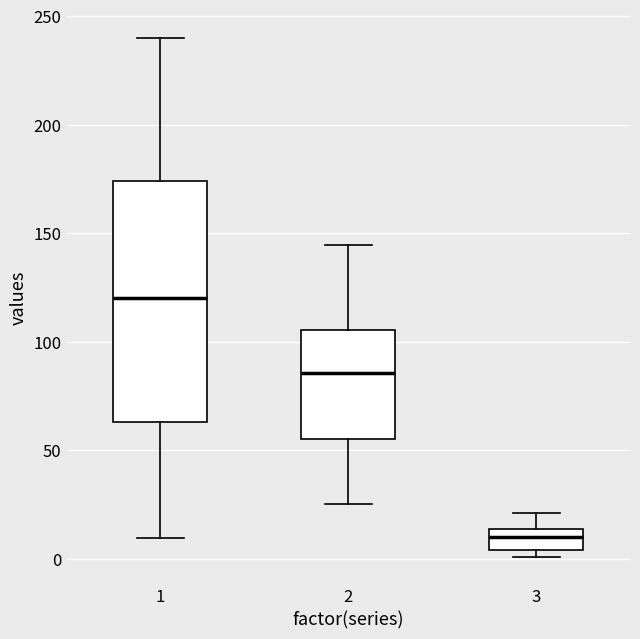

Reading left to right, transcribe this box plot: for each box, give where its median line is, the range the box spans, and where its two whiskers end, as read against the y-axis. The values are not printed on the chart, so give them approximately, as read against the axis.

1: median 120, box 65 to 175, whiskers 10 to 240
2: median 85, box 55 to 105, whiskers 25 to 145
3: median 10, box 5 to 15, whiskers 0 to 20